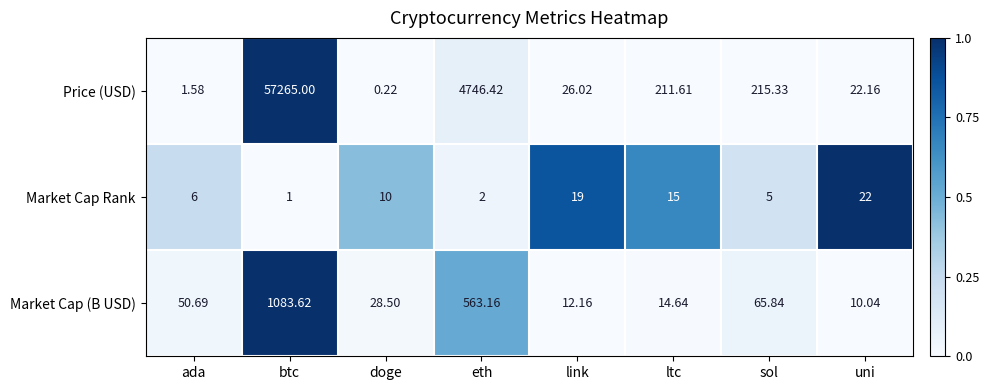

At which label does Price (USD) first exceed 211?

btc